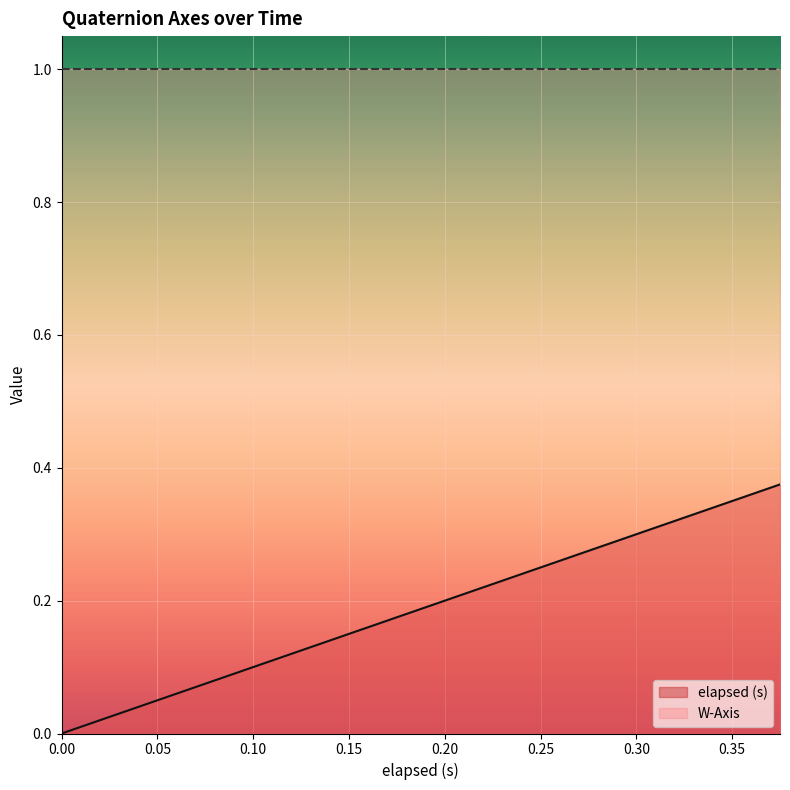

True or false: elapsed (s) has a value of 0.2 at 0.15.

False